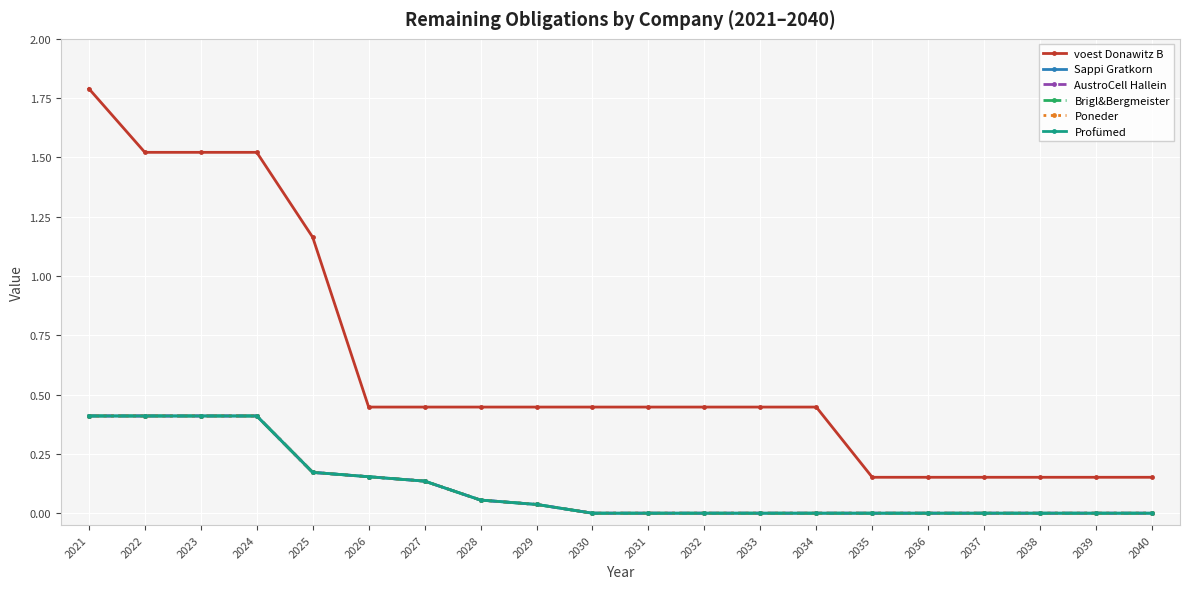

Rank the categories by Sappi Gratkorn value from highest to lowest.

2021, 2022, 2023, 2024, 2025, 2026, 2027, 2028, 2029, 2030, 2031, 2032, 2033, 2034, 2035, 2036, 2037, 2038, 2039, 2040